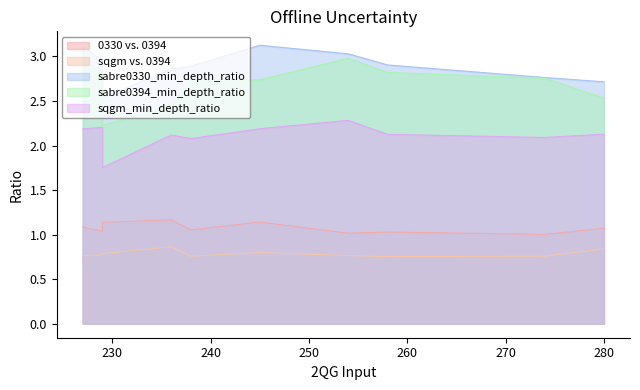

How many categories are shown in the chart?

10